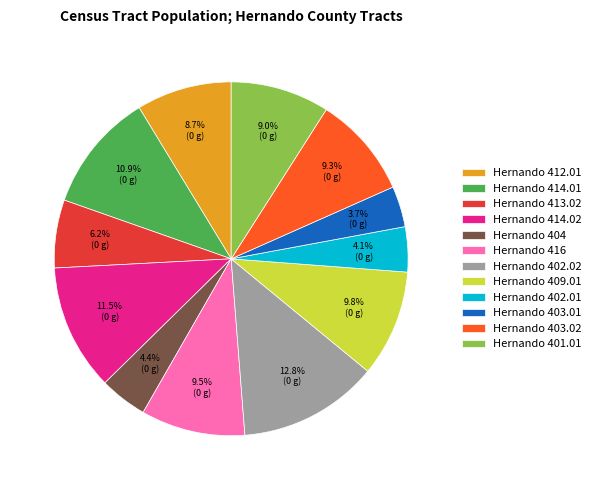

What percentage is NOT represented by Hernando 409.01?

90.2%